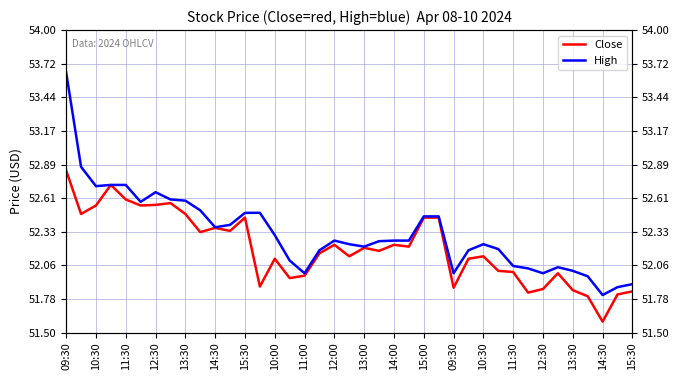

What is the minimum value for Close?

51.6